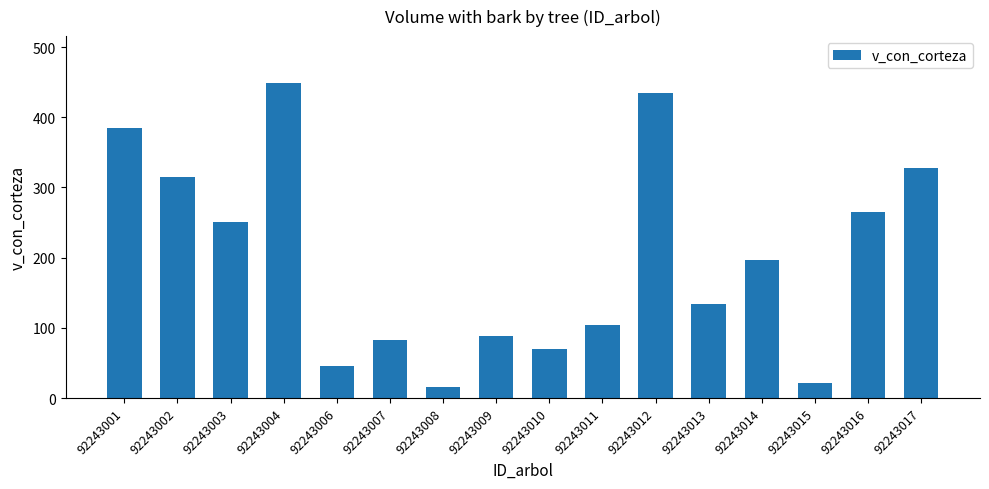

The value at 92243007 is 49.8. True or false?

False